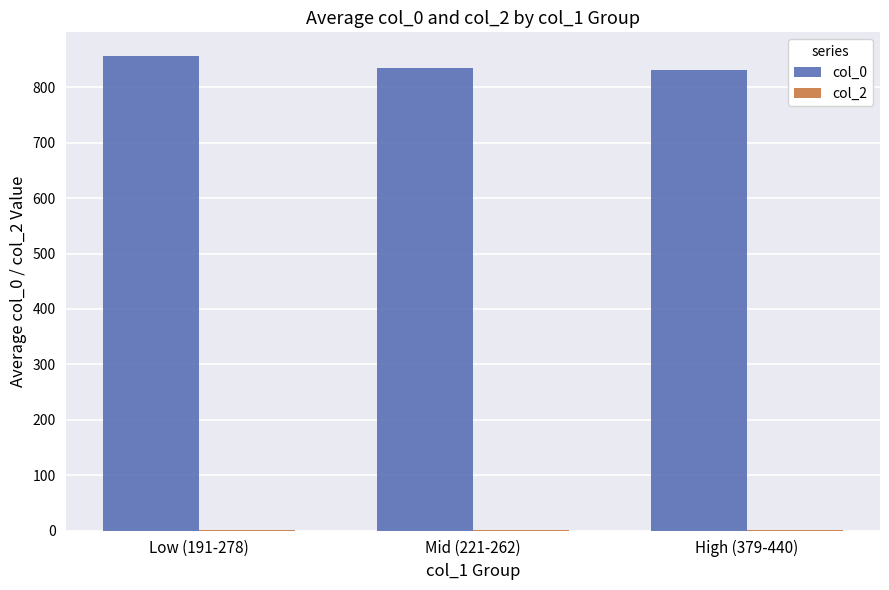

Which category has the highest value across all series?

Low (191-278)